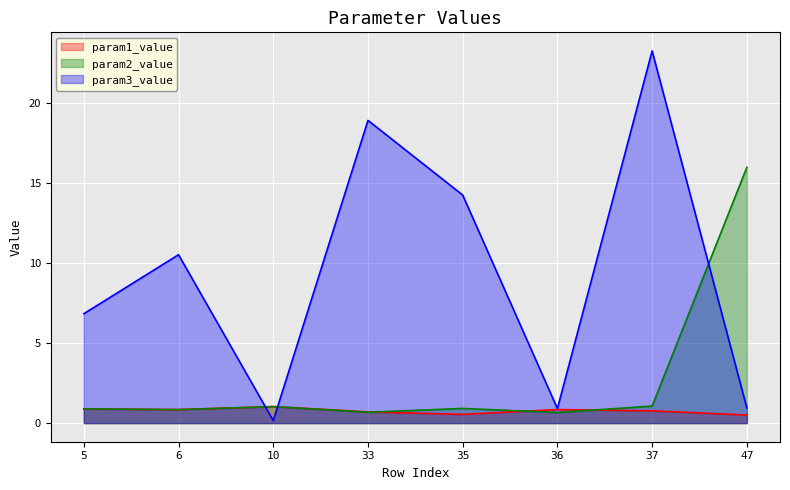

How many intersections are there between param2_value and param3_value?

3